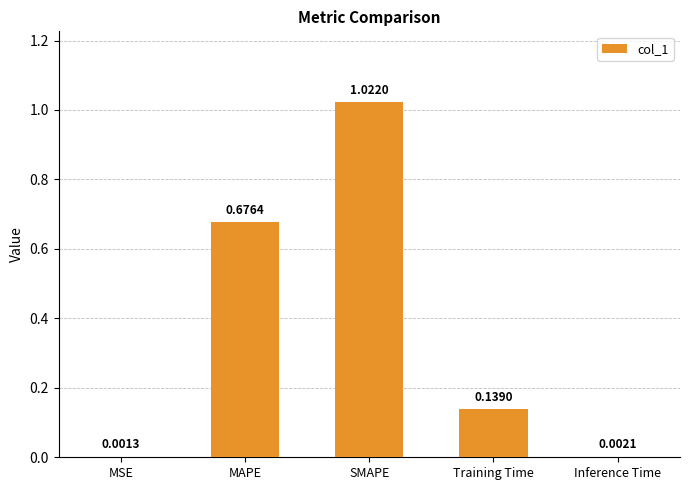

Between Inference Time and MSE, which is larger?

Inference Time